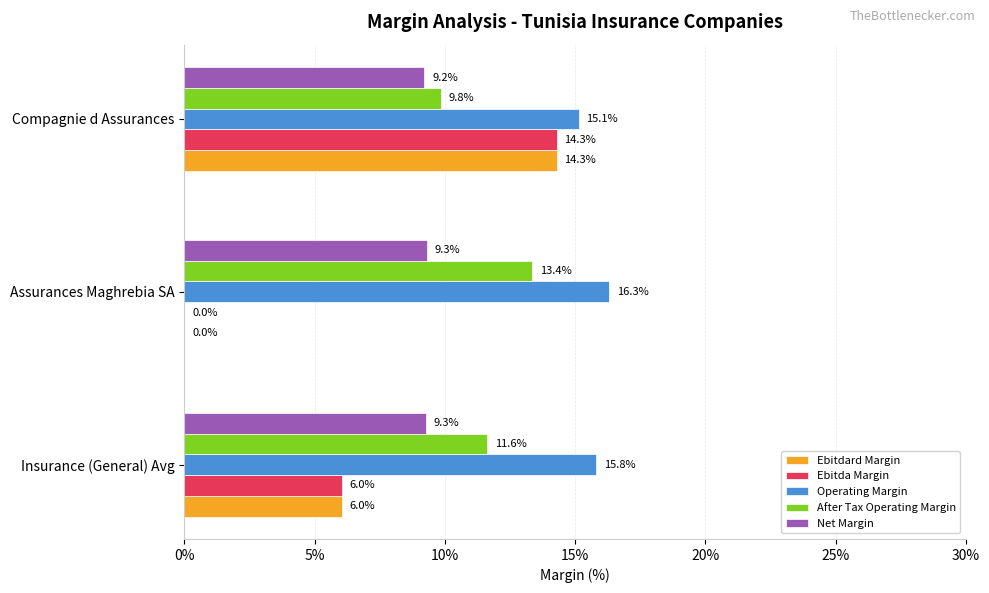

What are all the series names shown in the legend?

Ebitdard Margin, Ebitda Margin, Operating Margin, After Tax Operating Margin, Net Margin